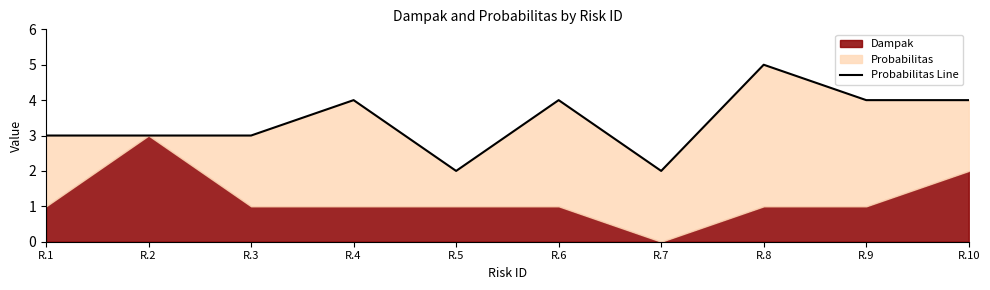

Approximately how many times larger is the value at R.2 compared to R.3?

1.0